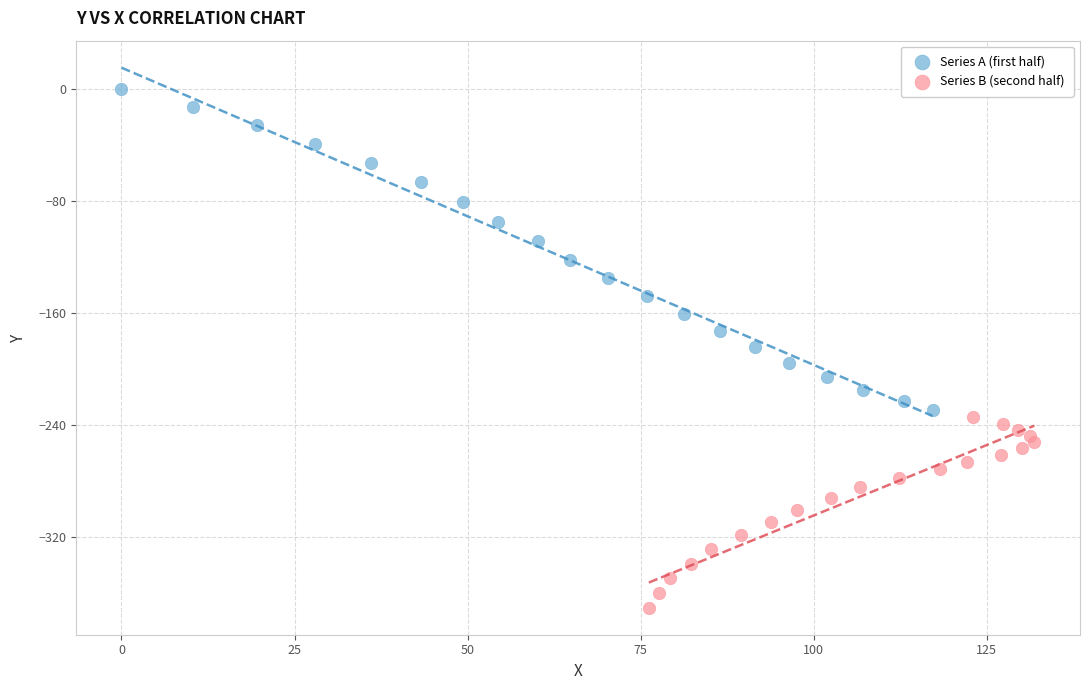

Which series contains the lowest Y value?

Series B (second half)